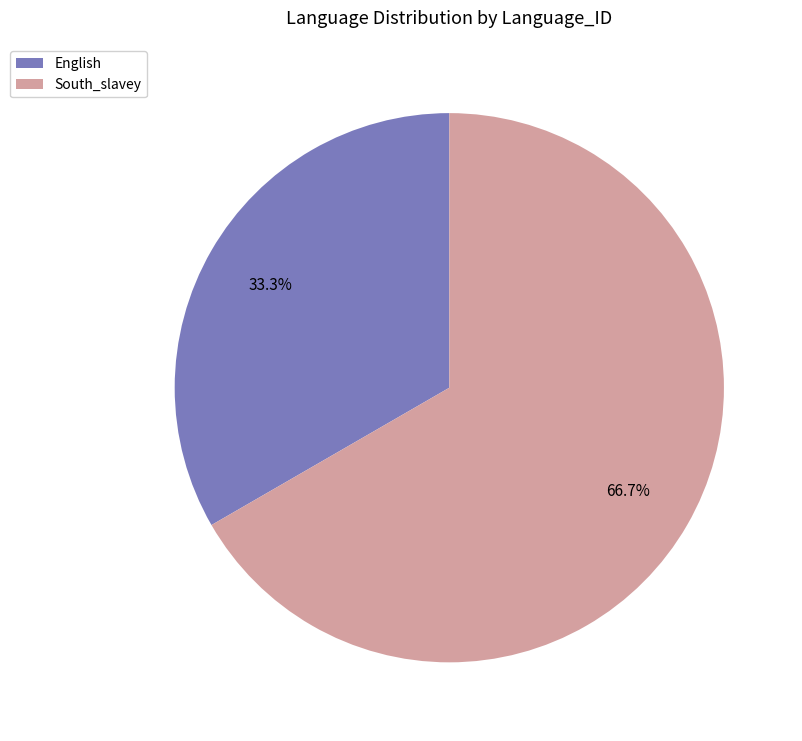

To the nearest percent, what is the difference between the largest and smallest slice percentages?

33%